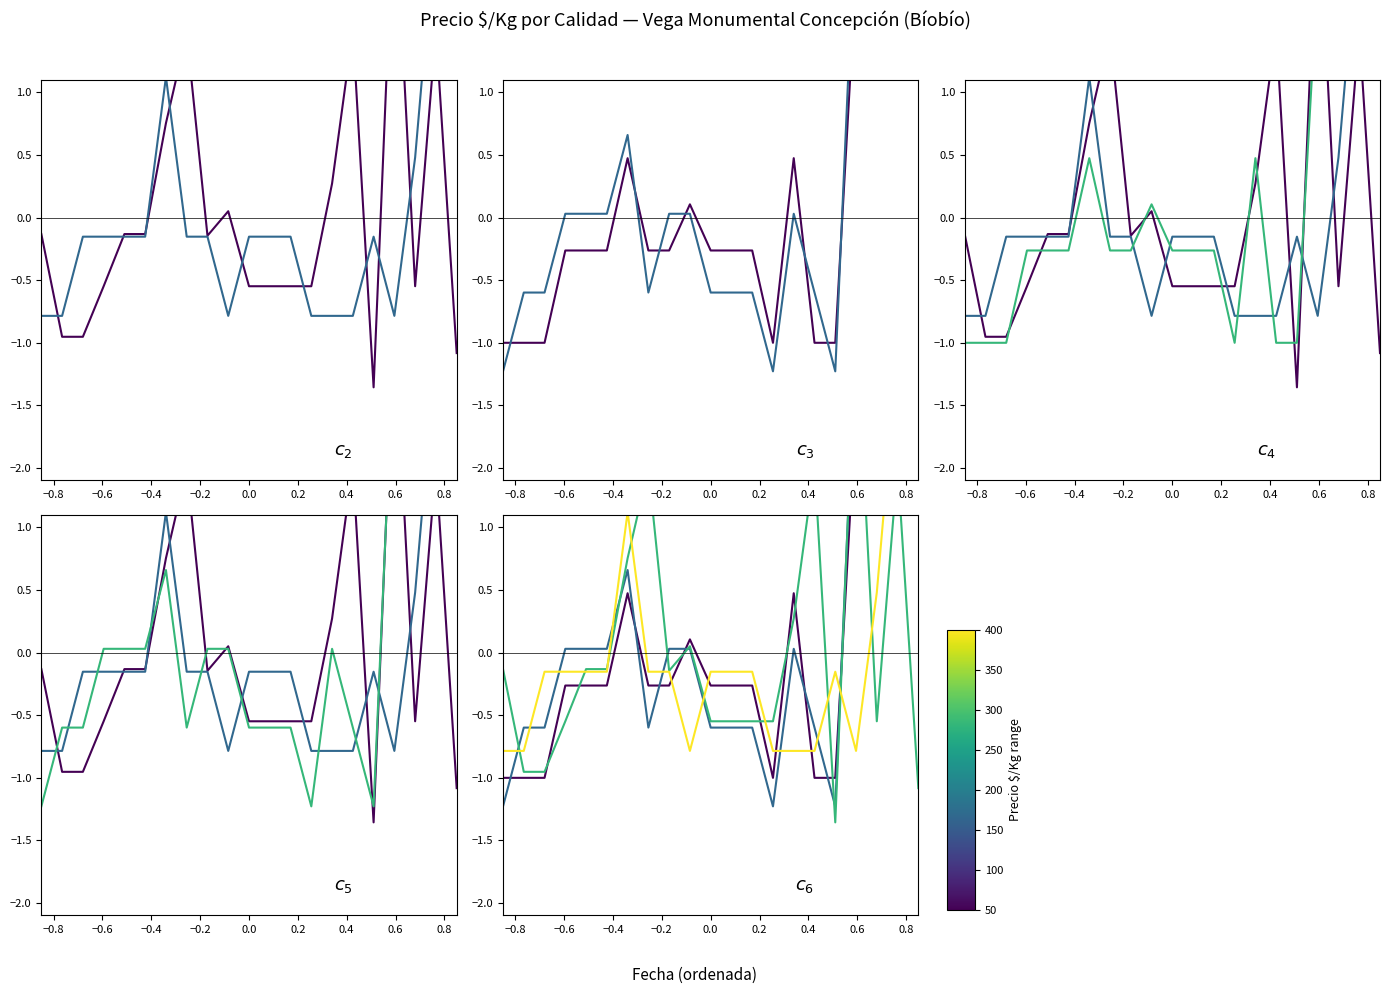

At how many categories does at least one series exceed 0?

13